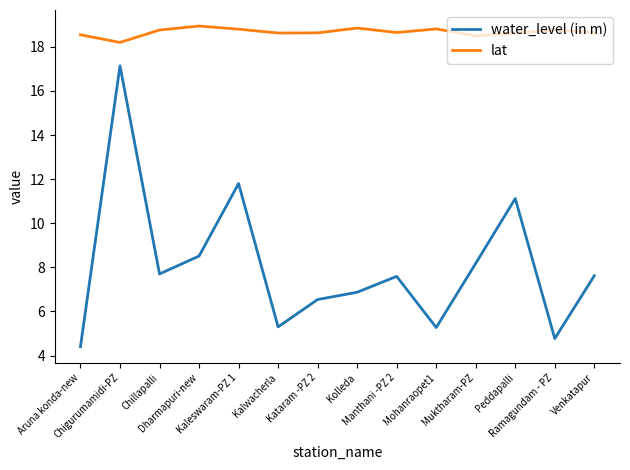

True or false: water_level (in m) and lat intersect in this chart.

False